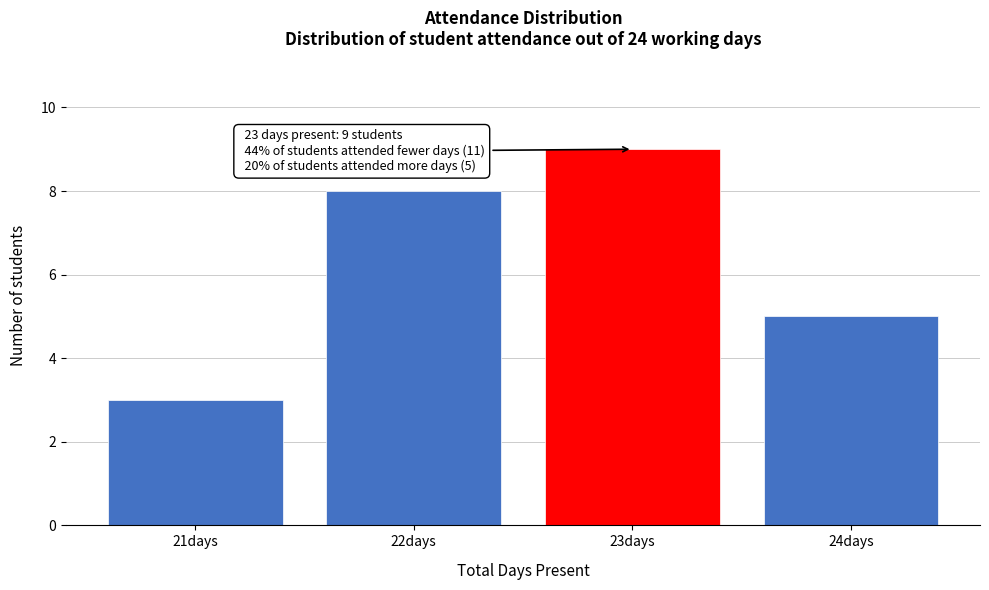

Reading left to right, extract all data points from this chart.

21days=3	22days=8	23days=9	24days=5